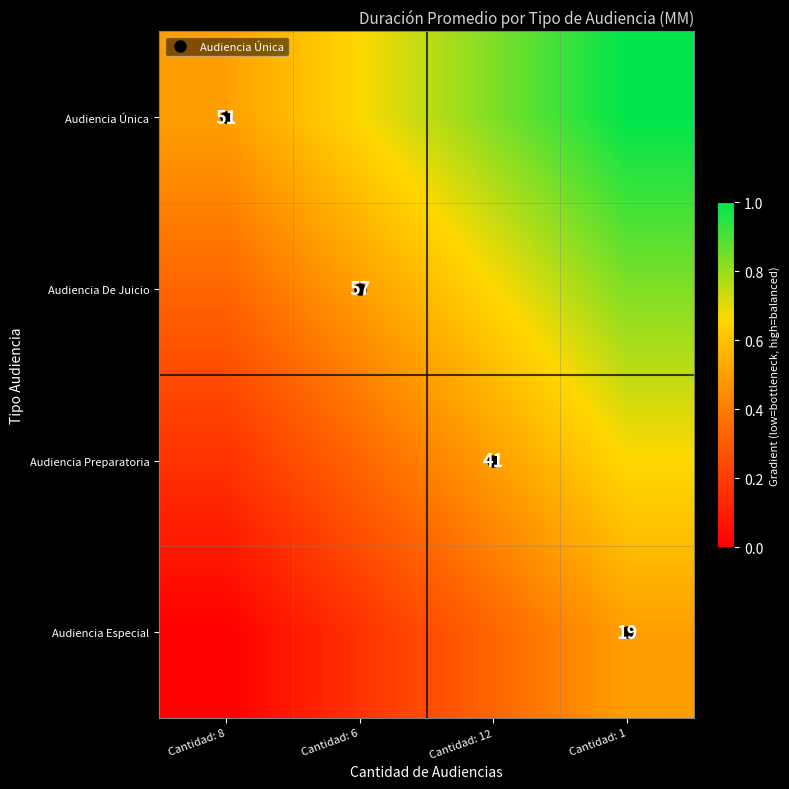

What is the spread (max minus min) of values at Cantidad: 12?

0.5